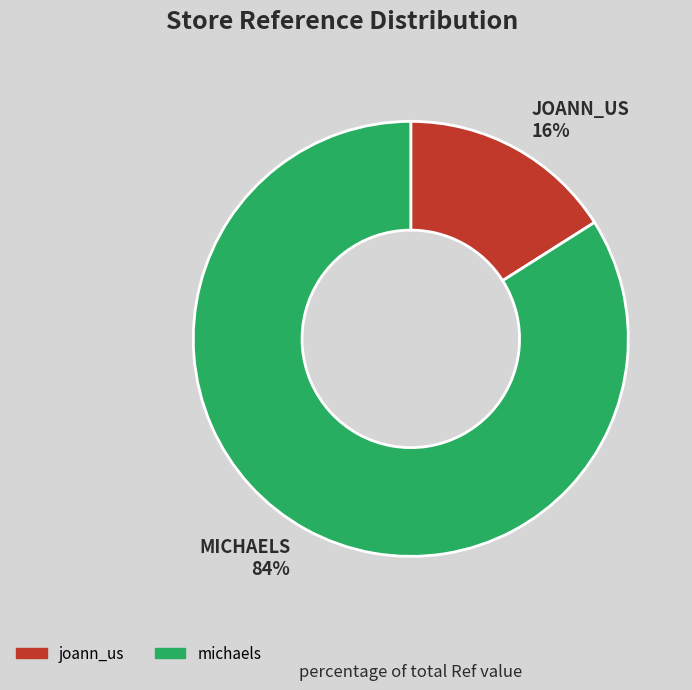

Does any single category account for the majority?

Yes